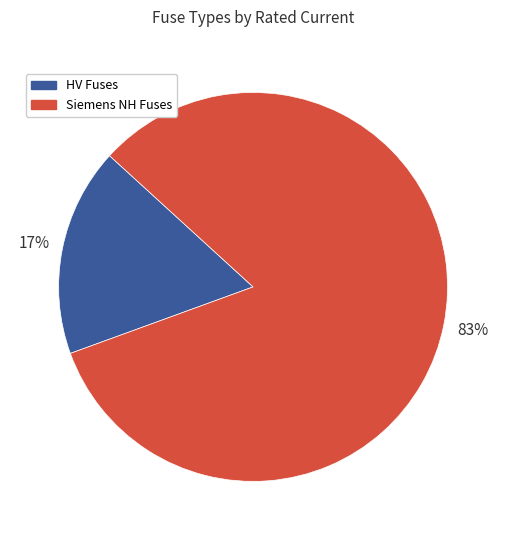

Is there a majority slice in this chart?

Yes